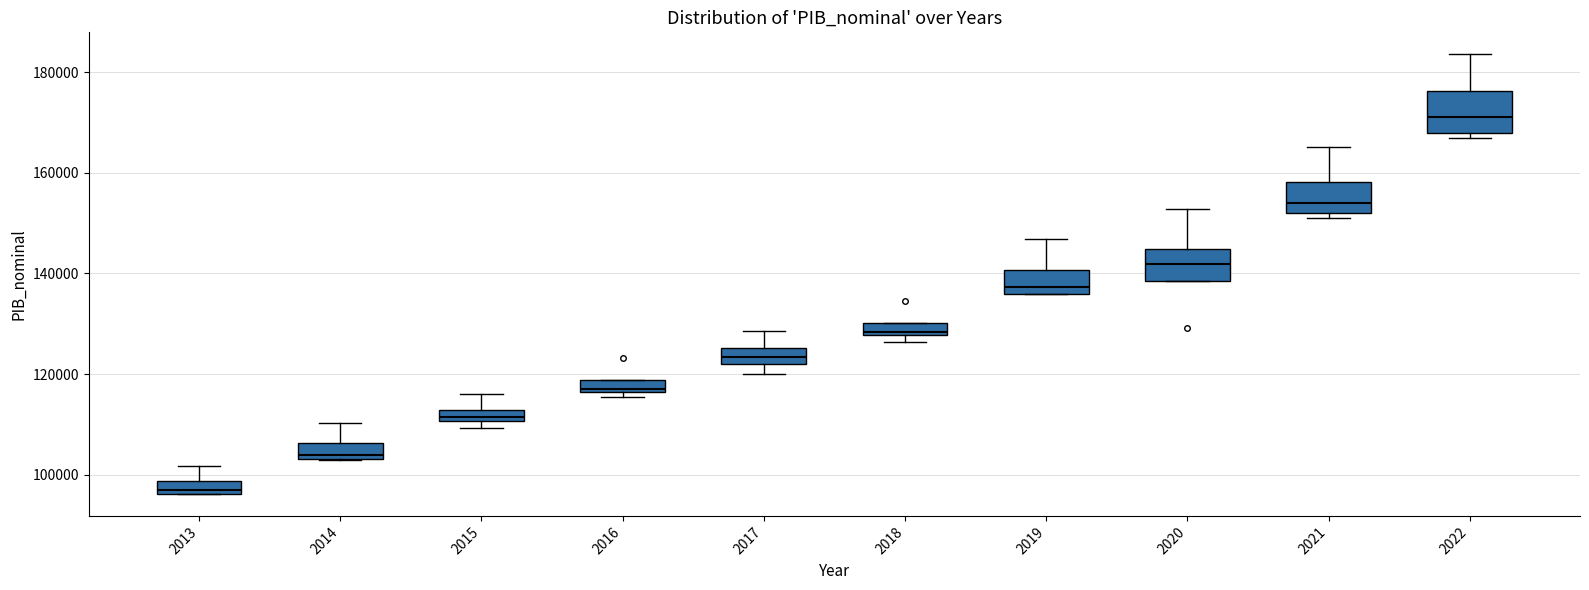

Which box's median line is the highest?

2022